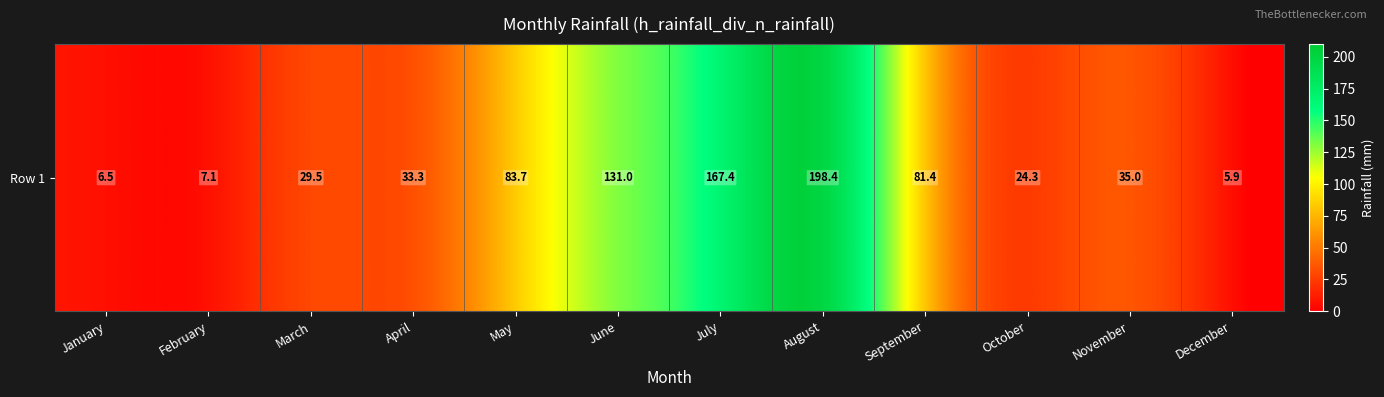

What is the greatest value displayed?

198.4